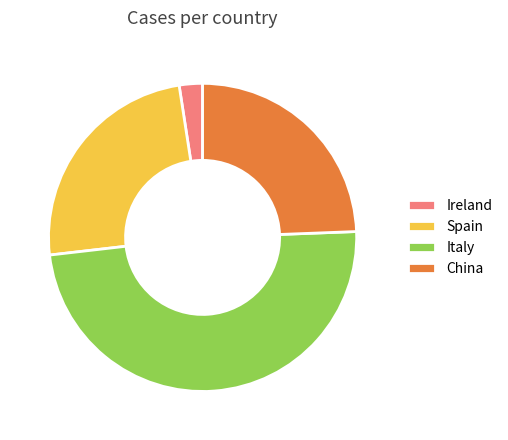

Combined, do Spain and China account for over 50%?

No